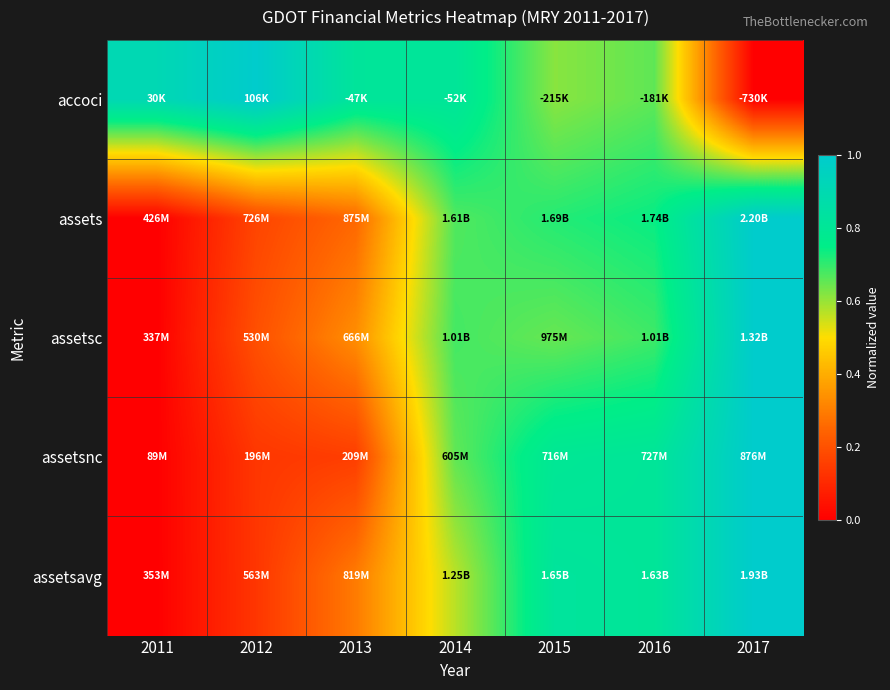

What is the total value across all series at 2013?

1.9